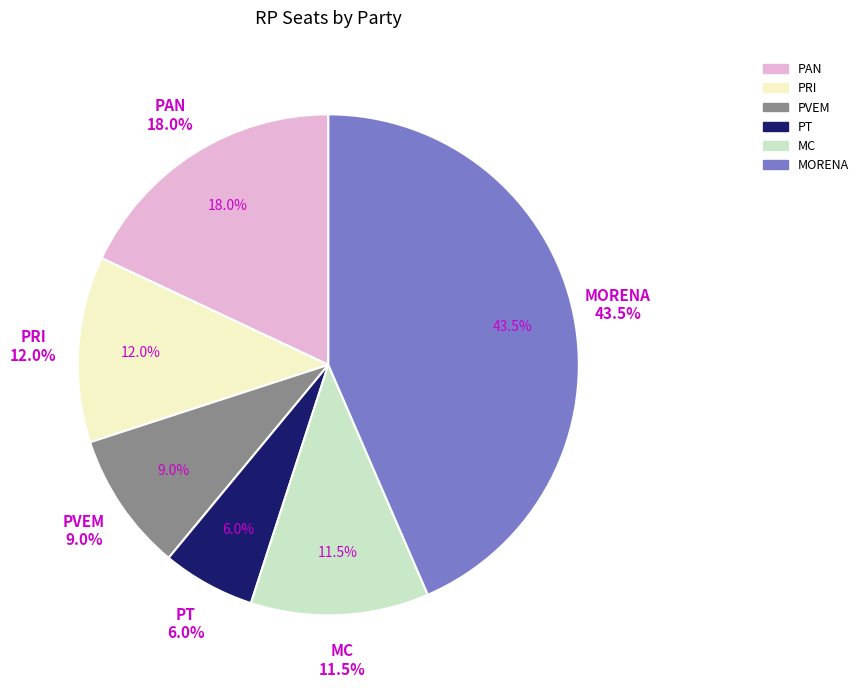

To the nearest percent, what is the combined percentage of MORENA and PAN?

62%